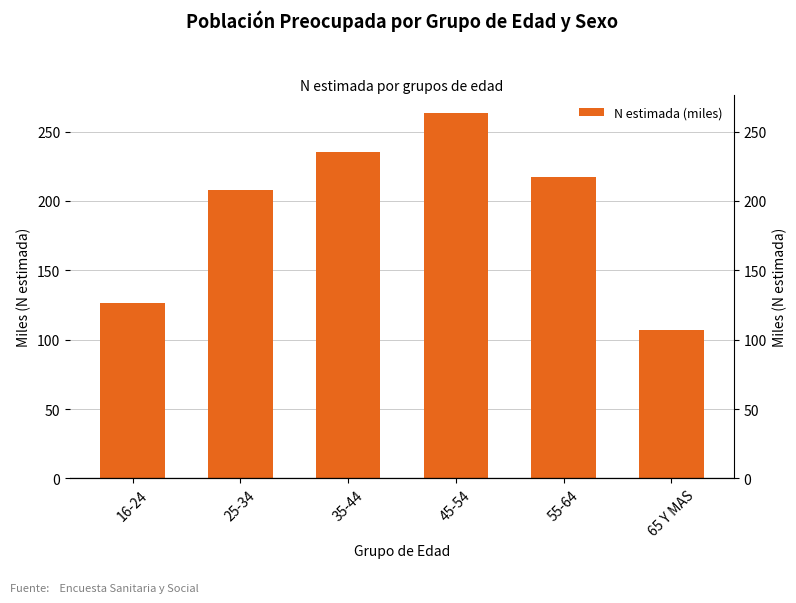

What is the smallest value displayed?

107.1